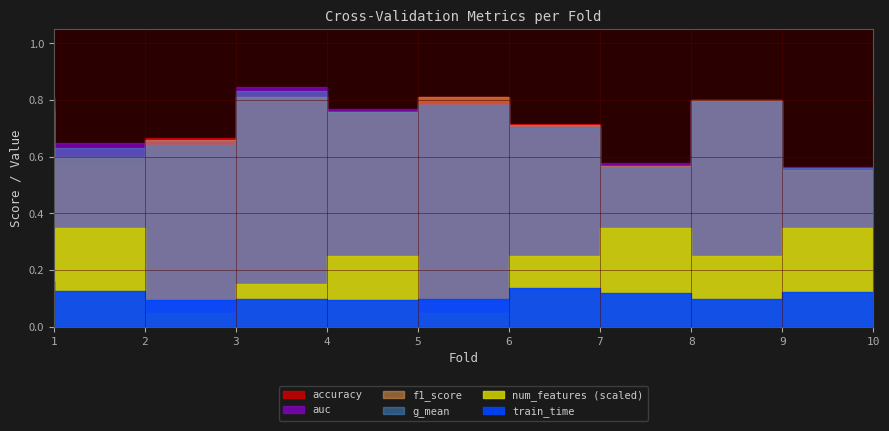

The value of num_features at 6 is 17.9. True or false?

False